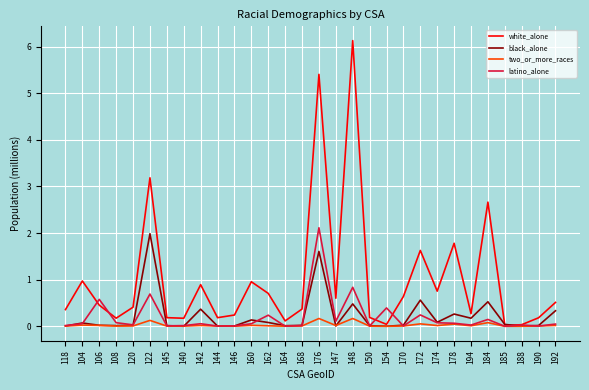

At 176, list the series in order from smallest to largest.

two_or_more_races, black_alone, latino_alone, white_alone